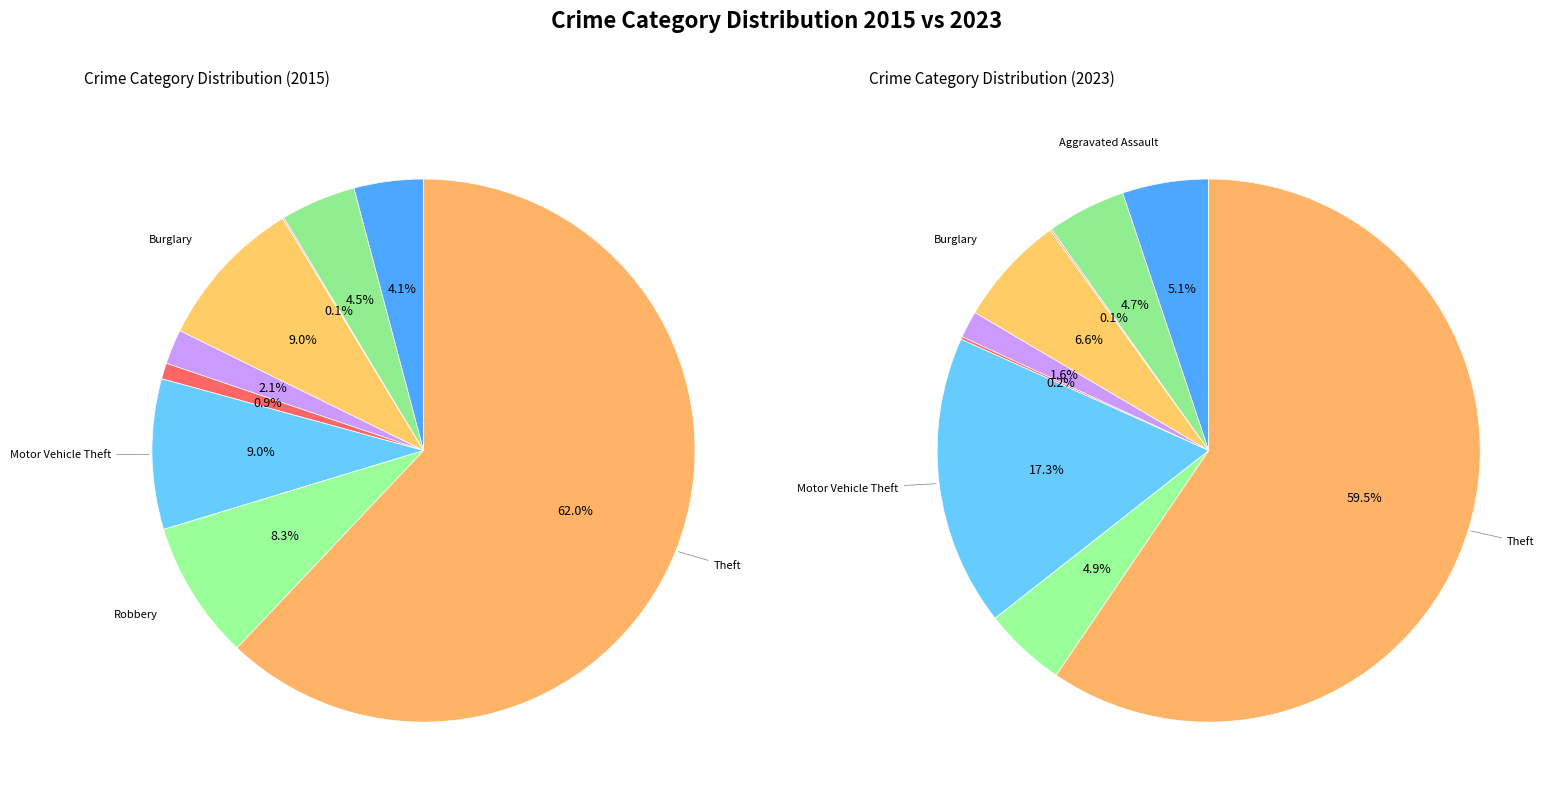

Combined, what portion of the pie is Arson and Theft?

62.1%